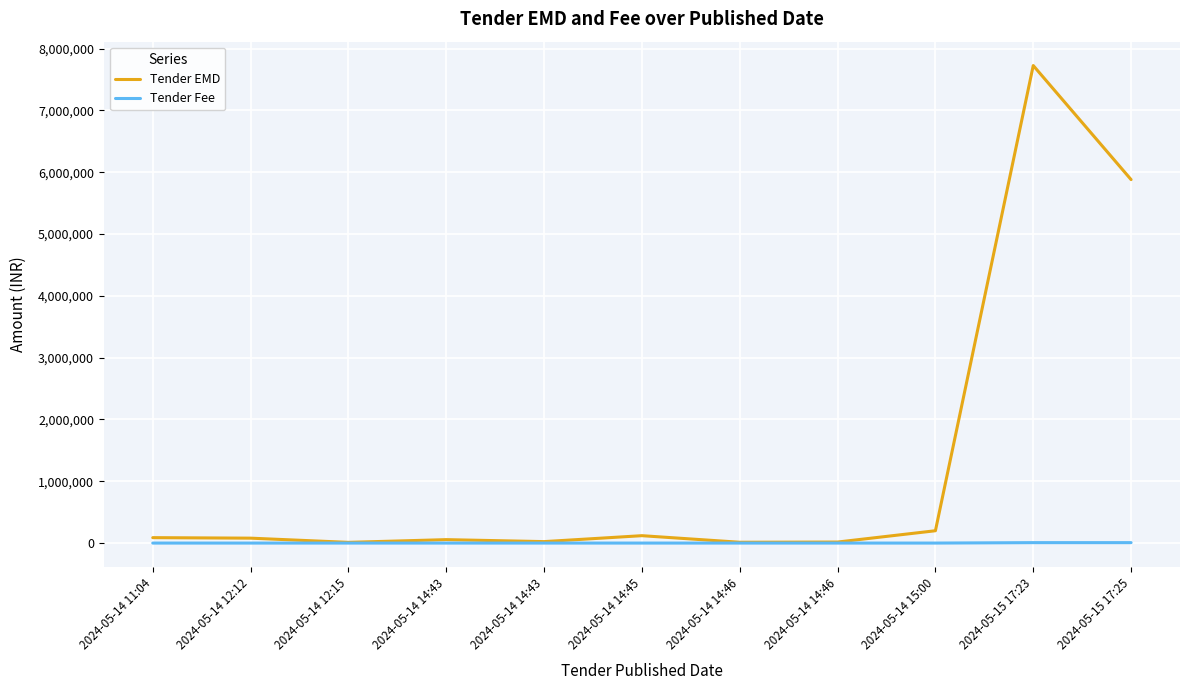

How many lines are shown in the chart?

2